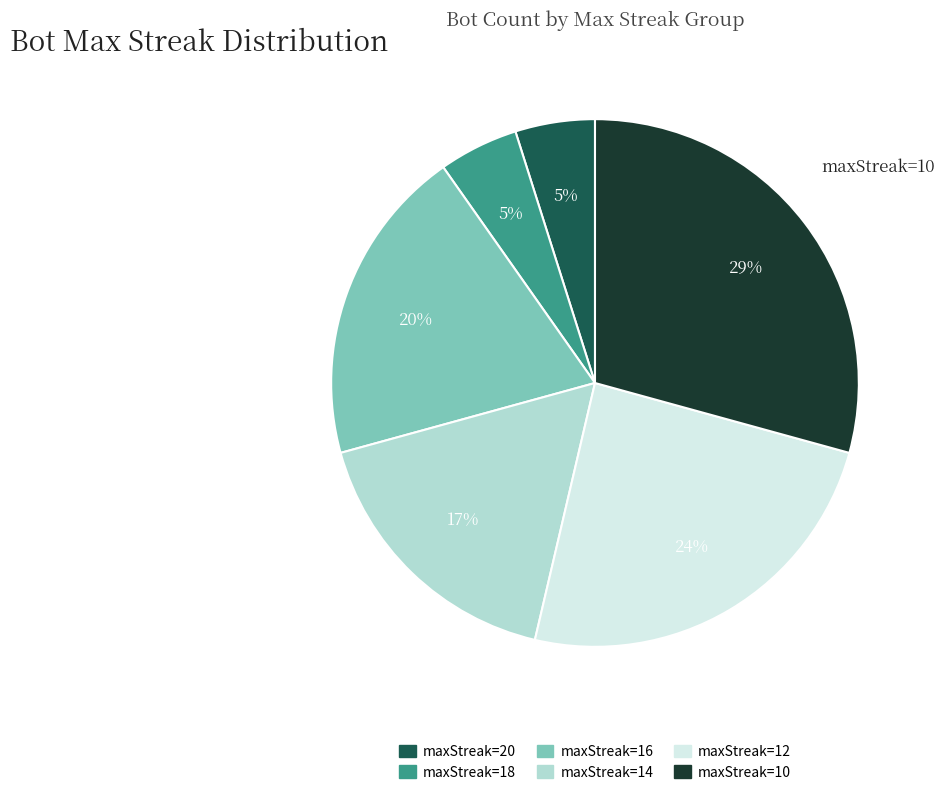

To the nearest percent, what is the average slice percentage?

17%